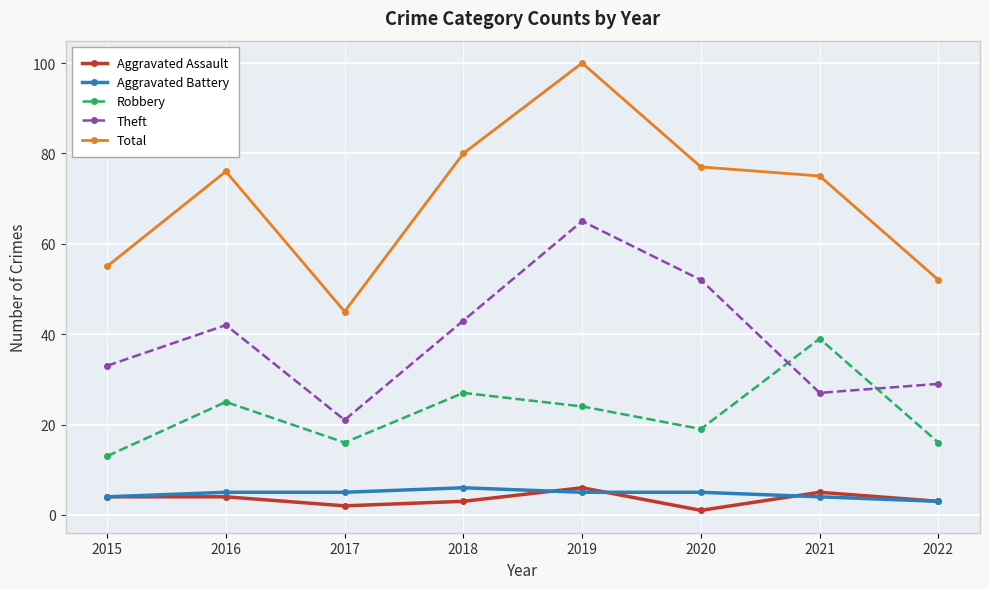

True or false: Total has more than 0 points higher than both neighbors.

True